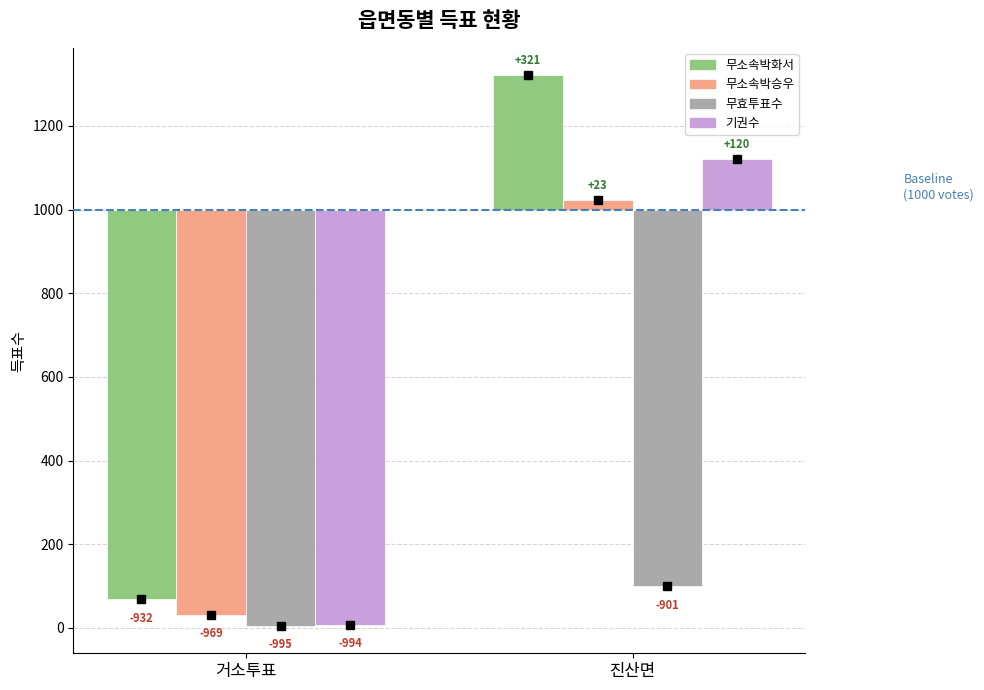

How many positive values does the 기권수 series have?

1